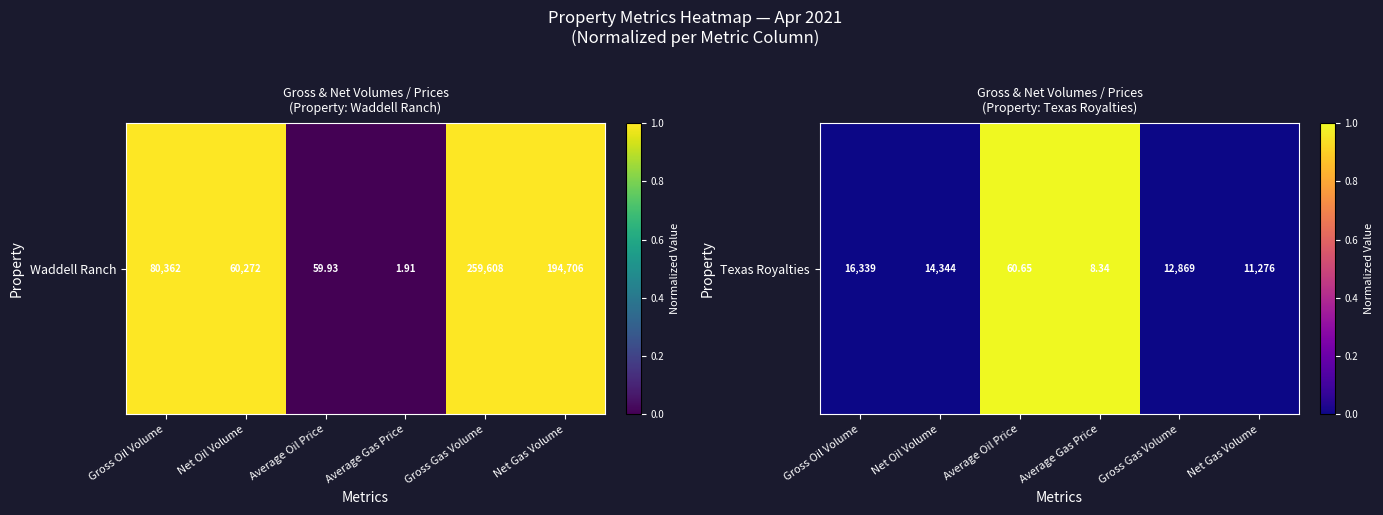

The value at Average Oil Price is 1. True or false?

False